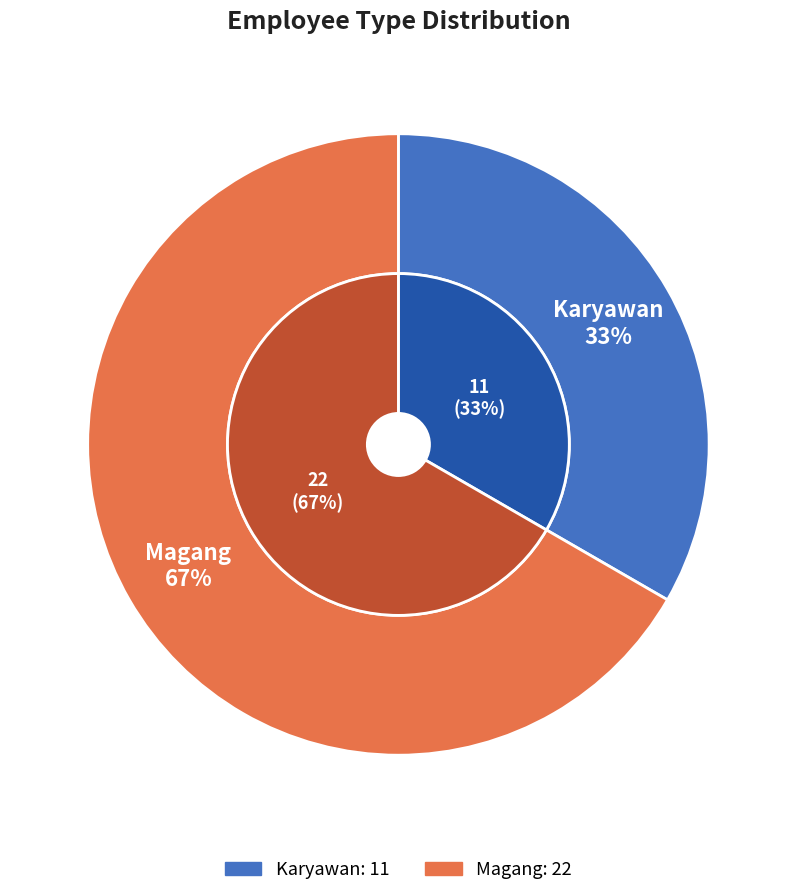

Which category accounts for the majority?

Magang